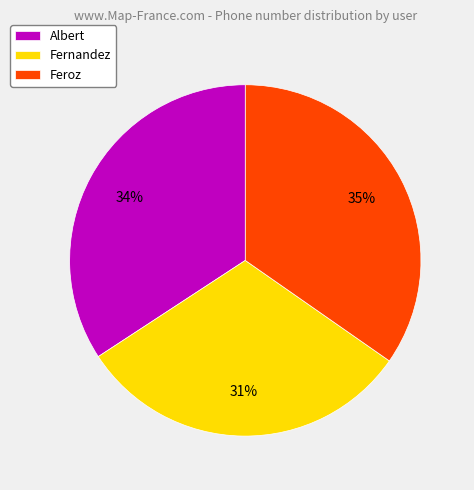

What percentage is the Fernandez slice, to the nearest percent?

31%